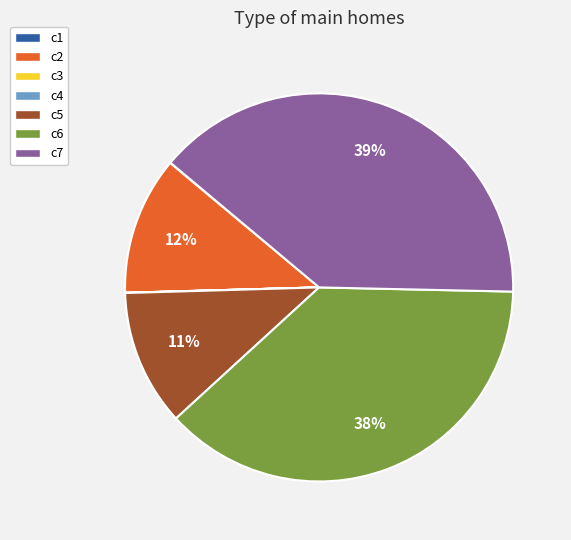

Which has a higher value, c7 or c6?

c7